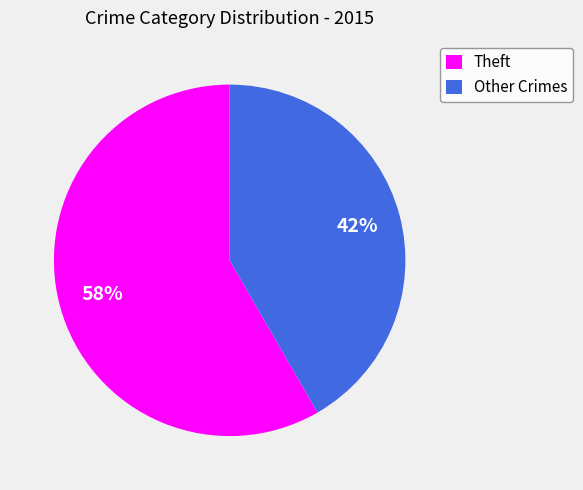

Between Other Crimes and Theft, which is larger?

Theft